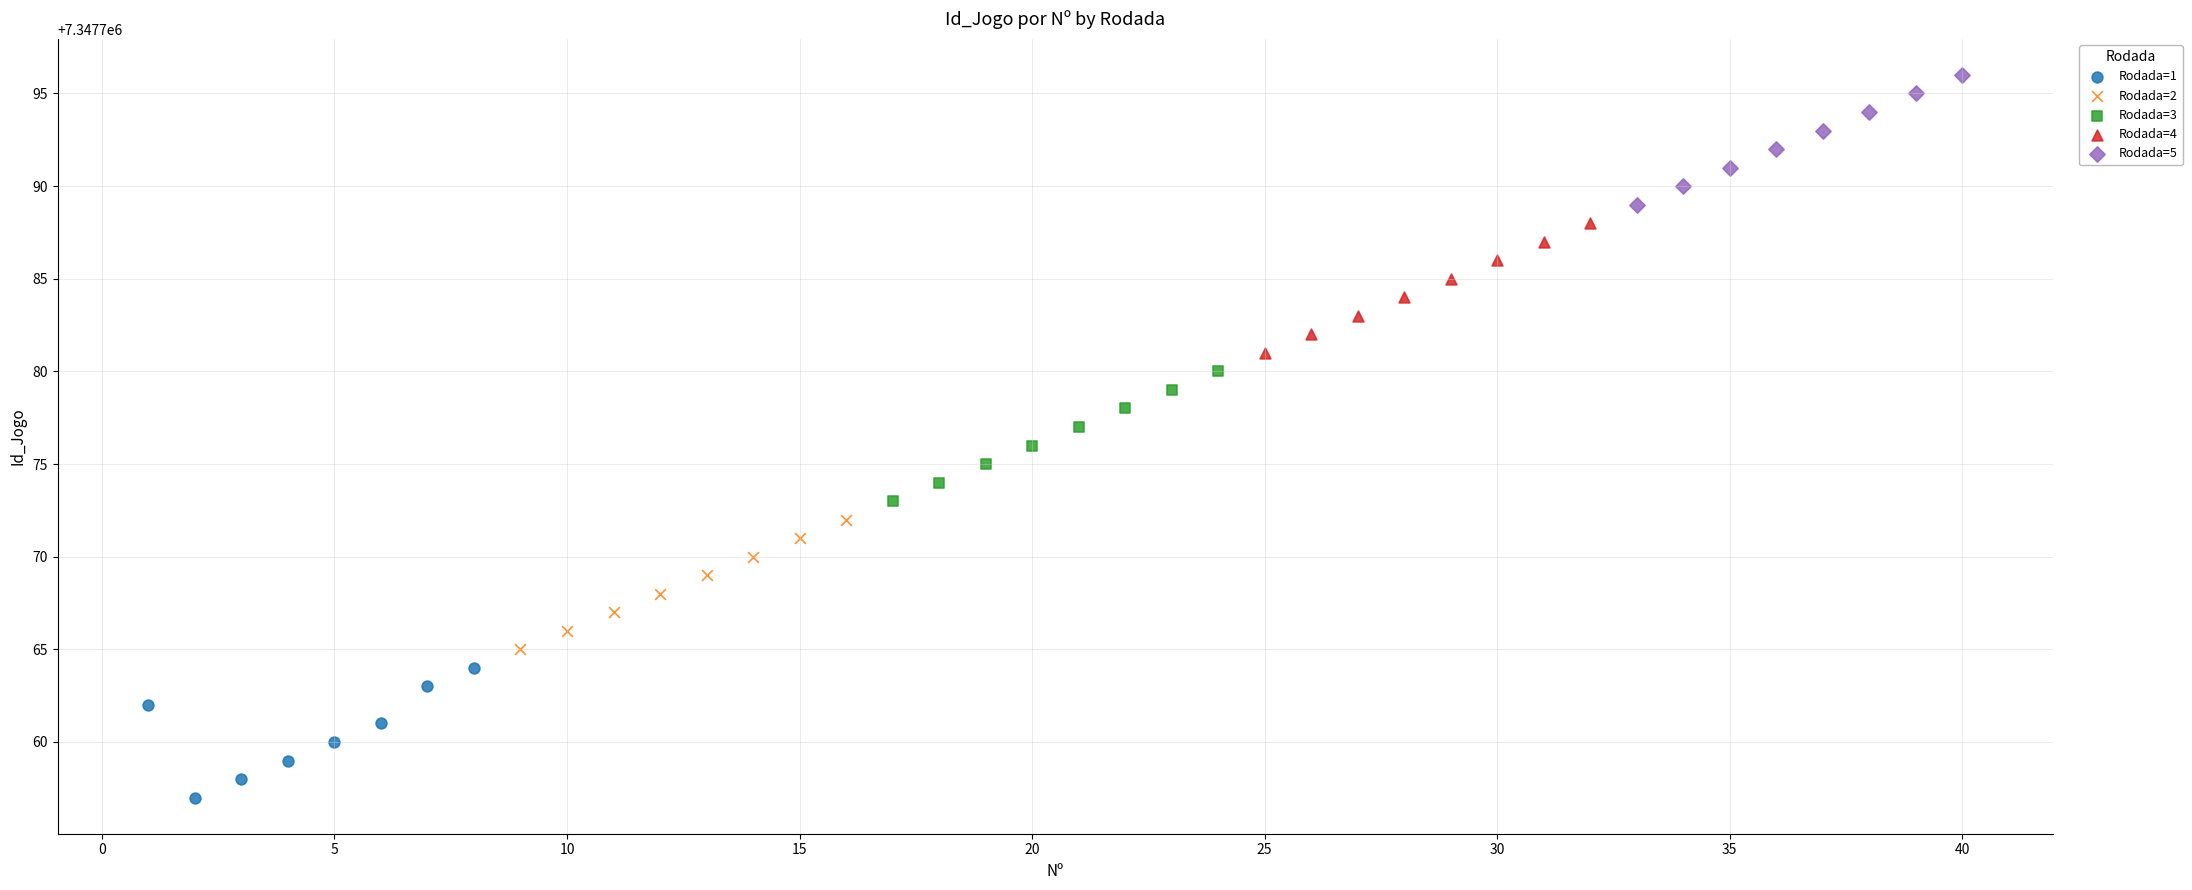

Which series reaches the maximum Y coordinate?

Rodada=5